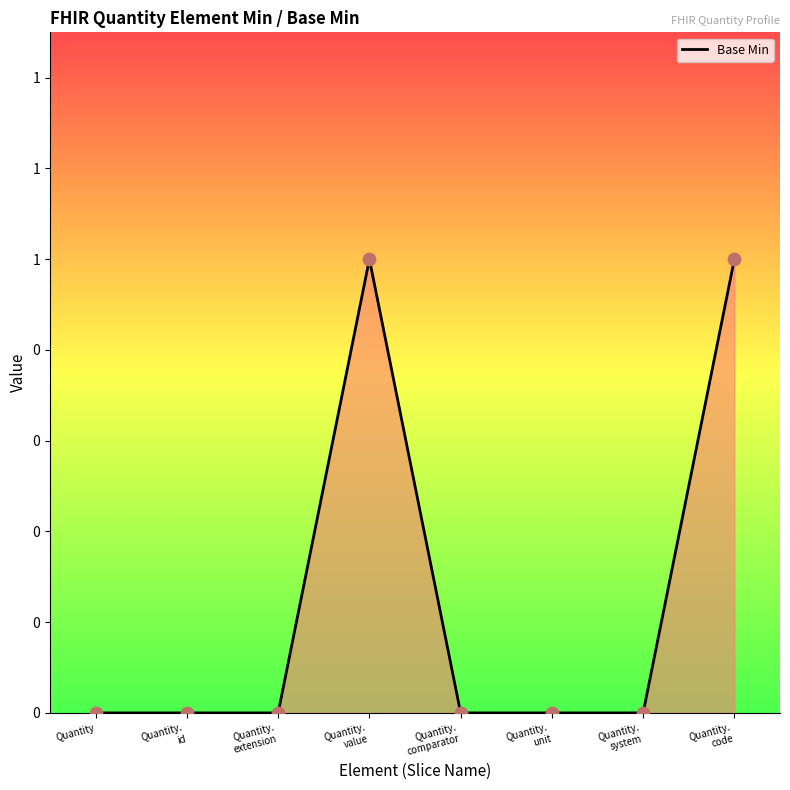

Between Quantity.
extension and Quantity.
value, which is larger?

Quantity.
value